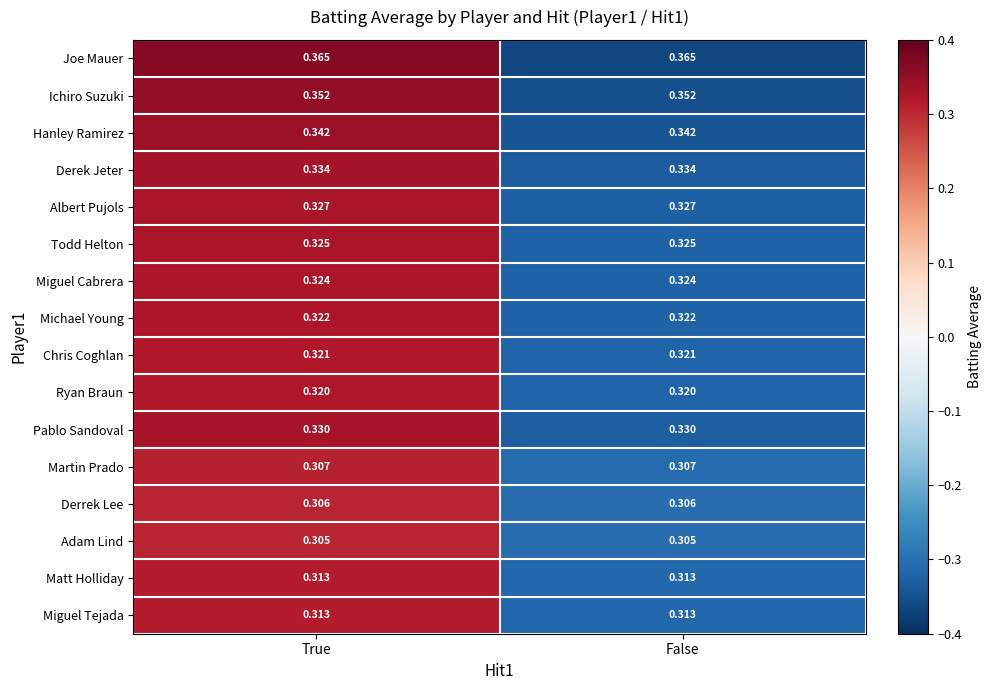

Which series has the largest total across all categories?

Joe Mauer